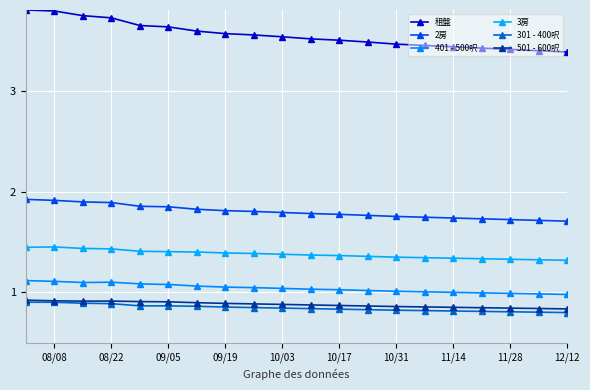

Is this an area chart (filled region under the line)?

No